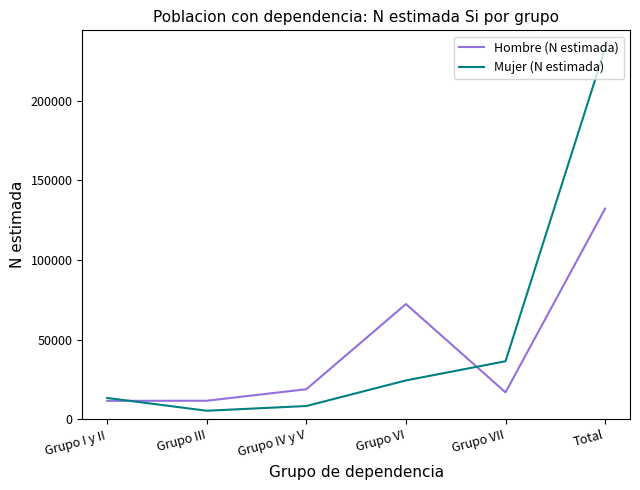

Where is the first local maximum for Hombre (N estimada)?

Grupo VI